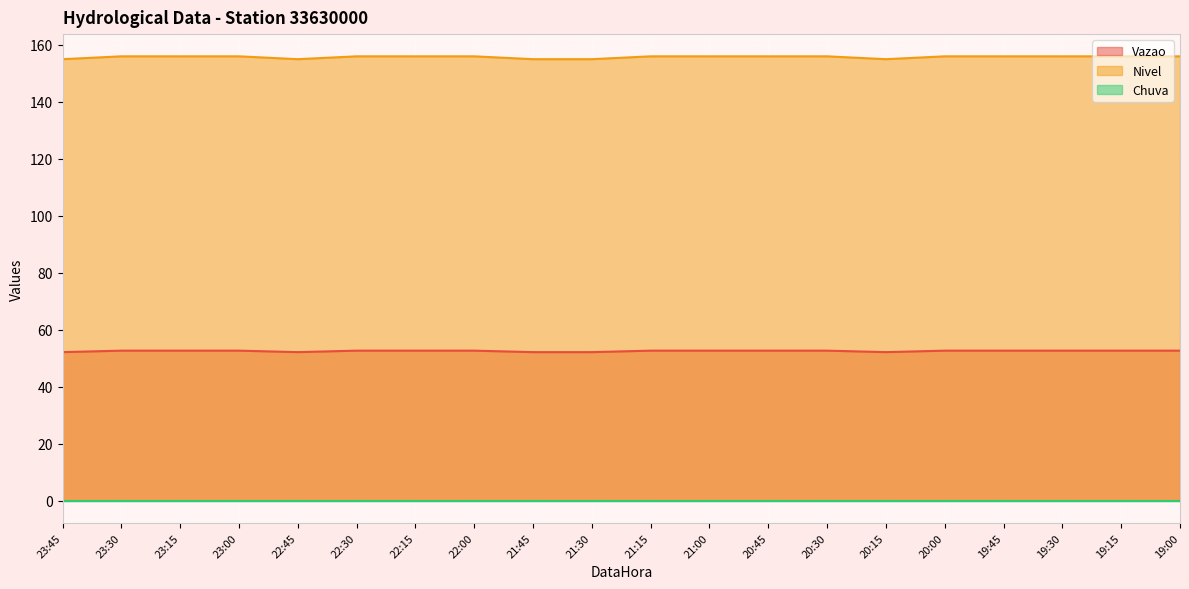

What is the difference between the highest and lowest values at 20:30?

156.0